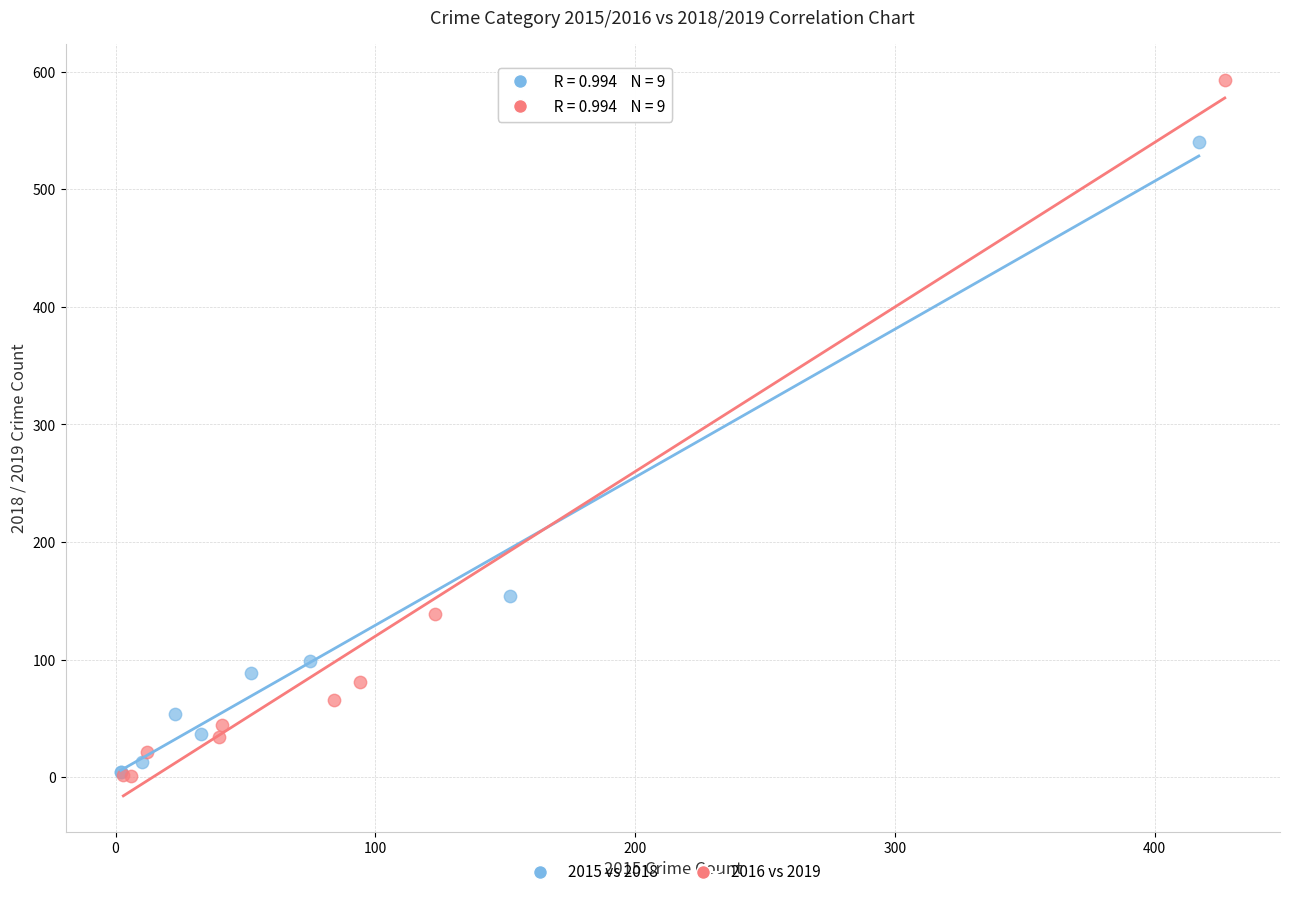

Which series has the widest spread of Y values?

2016 vs 2019